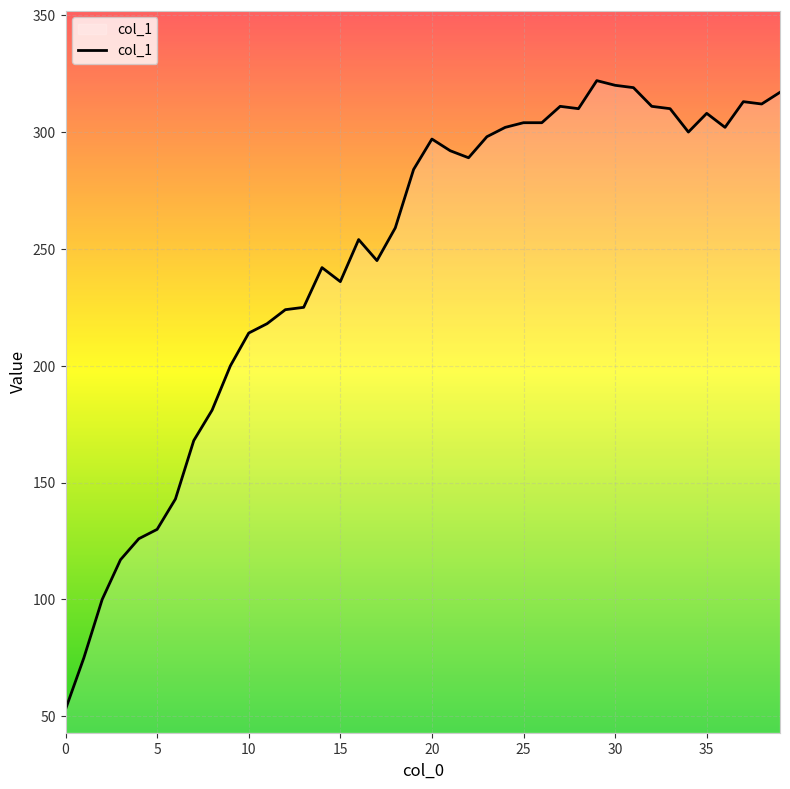

Does the chart display data point markers on the line(s)?

No